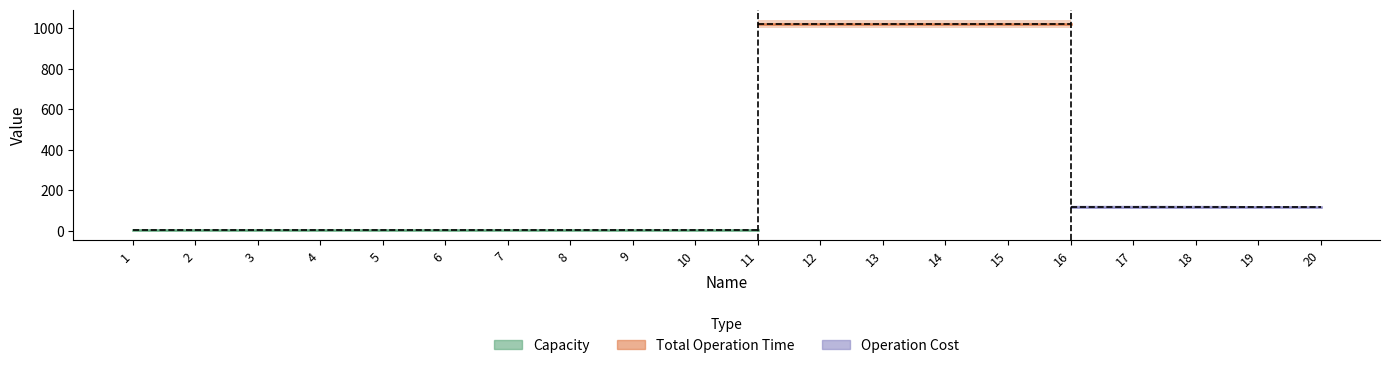

Between 19 and 8, which is larger?

19